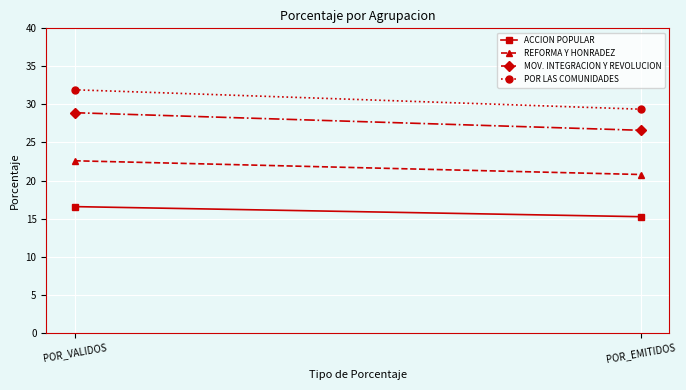

Reading left to right, what are all the values shown in this chart?

ACCION POPULAR: 16.6	15.2
REFORMA Y HONRADEZ: 22.6	20.8
MOV. INTEGRACION Y REVOLUCION: 28.9	26.6
POR LAS COMUNIDADES: 31.9	29.4